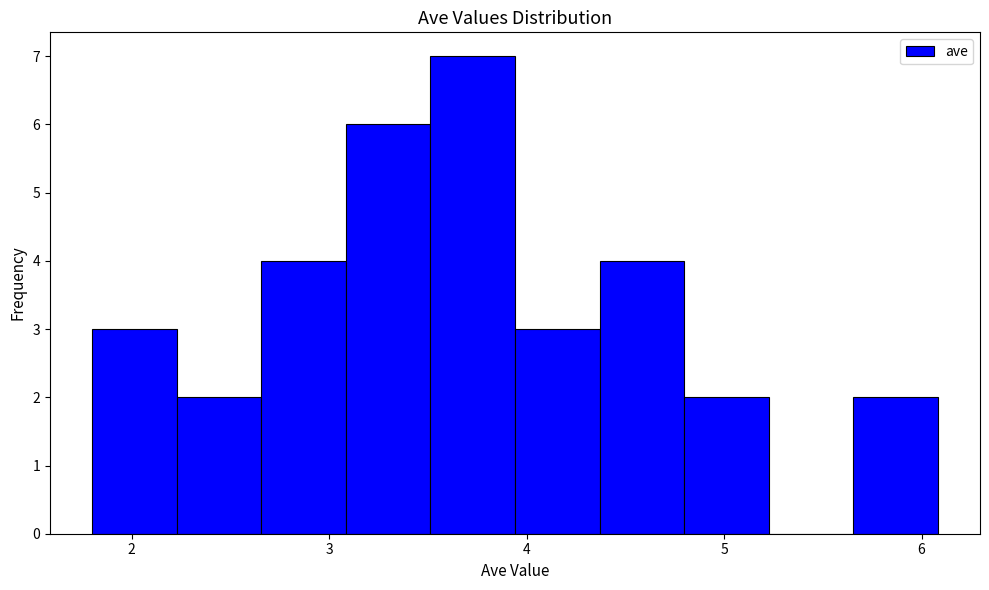

Which range on the x-axis has the tallest bar?

3.5 to 3.9